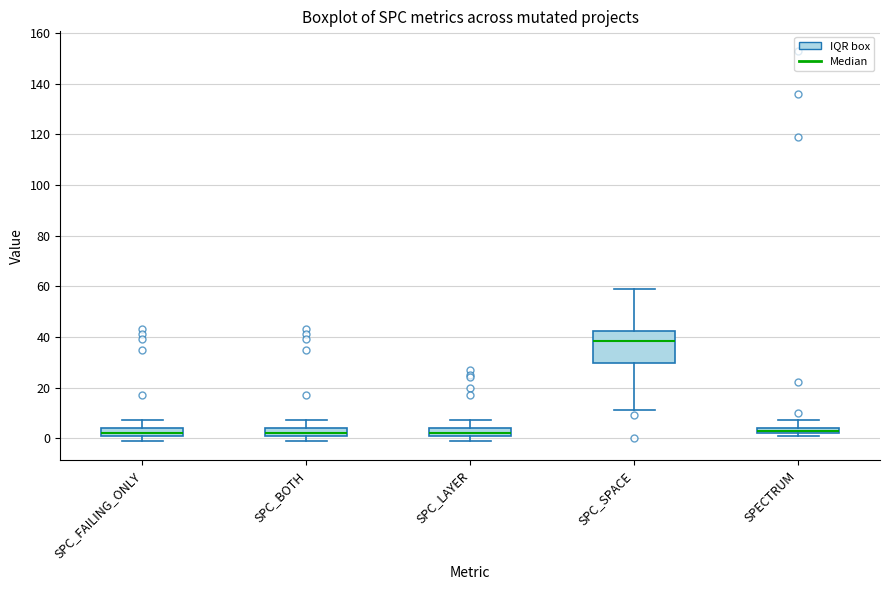

Which box is the tallest, from its lower edge to its upper edge?

SPC_SPACE